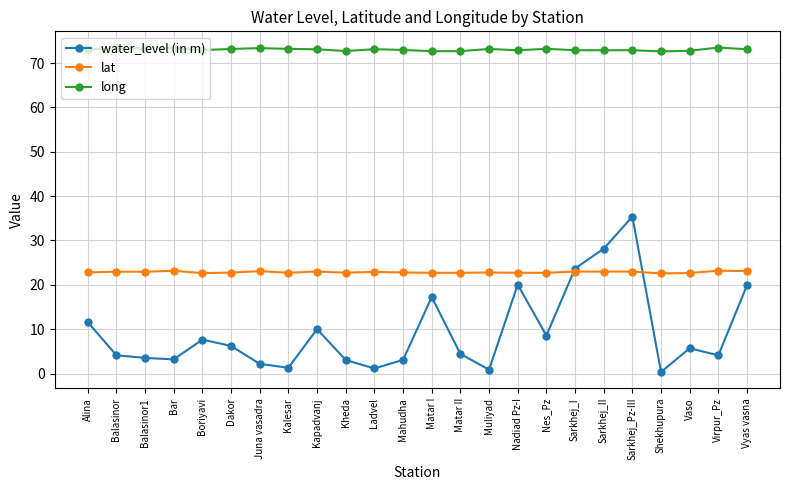

List the series in order of their peak value, highest first.

long, water_level (in m), lat